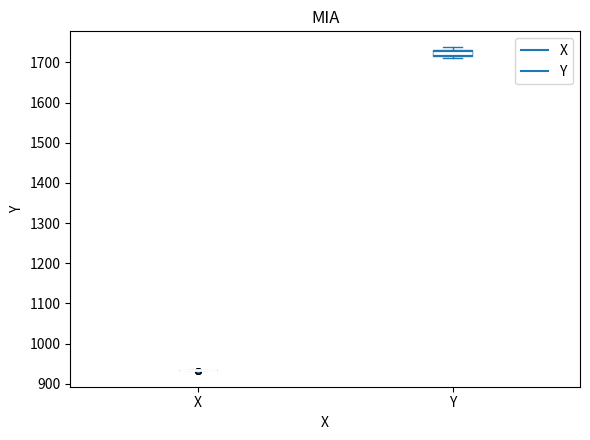

Where is the lower edge of the box for Y on the y-axis? The values are not printed on the chart, so give them approximately, as read against the axis.

1720